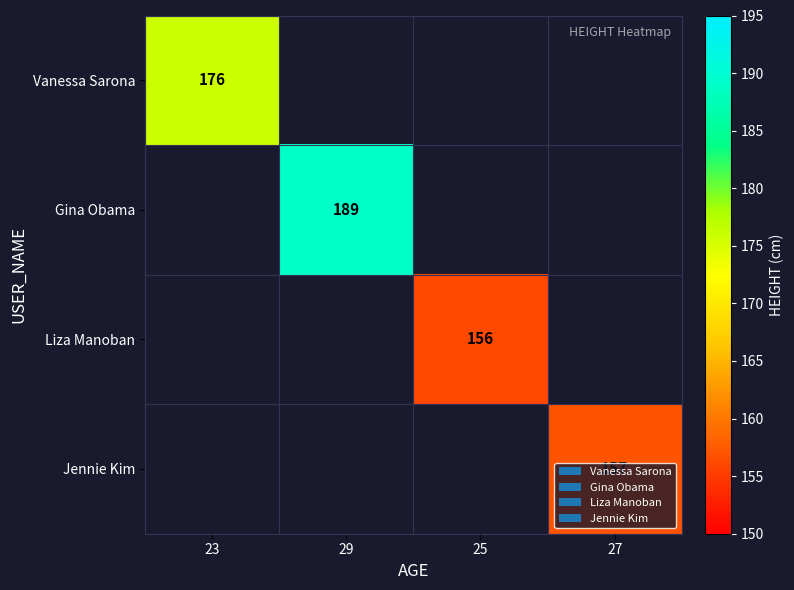

At how many categories does at least one series exceed 182?

1